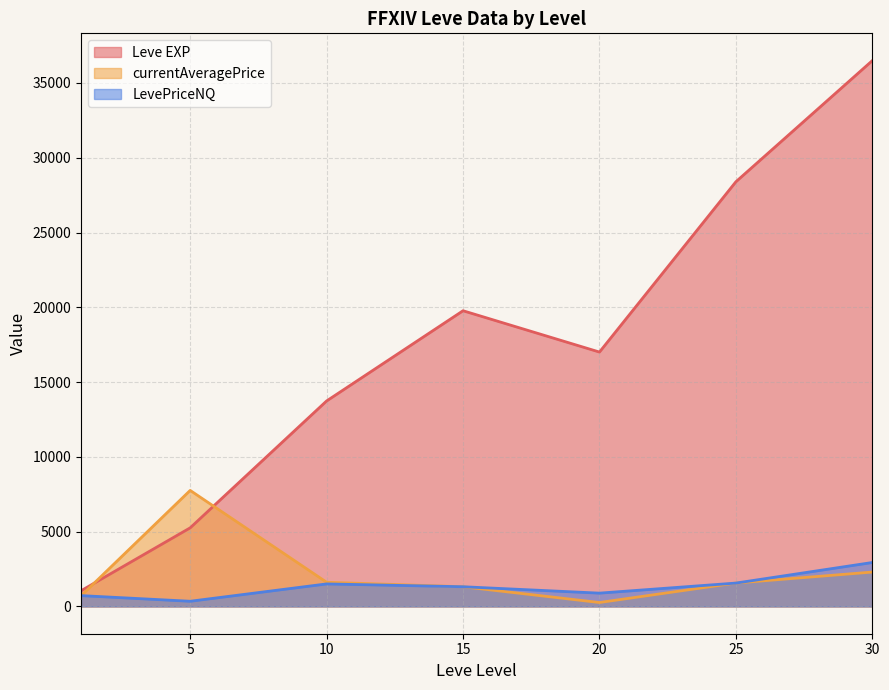

How many lines are shown in the chart?

3